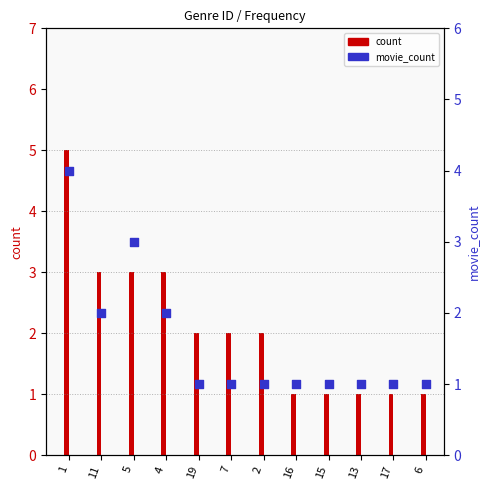

At how many categories does at least one series exceed 2?

4